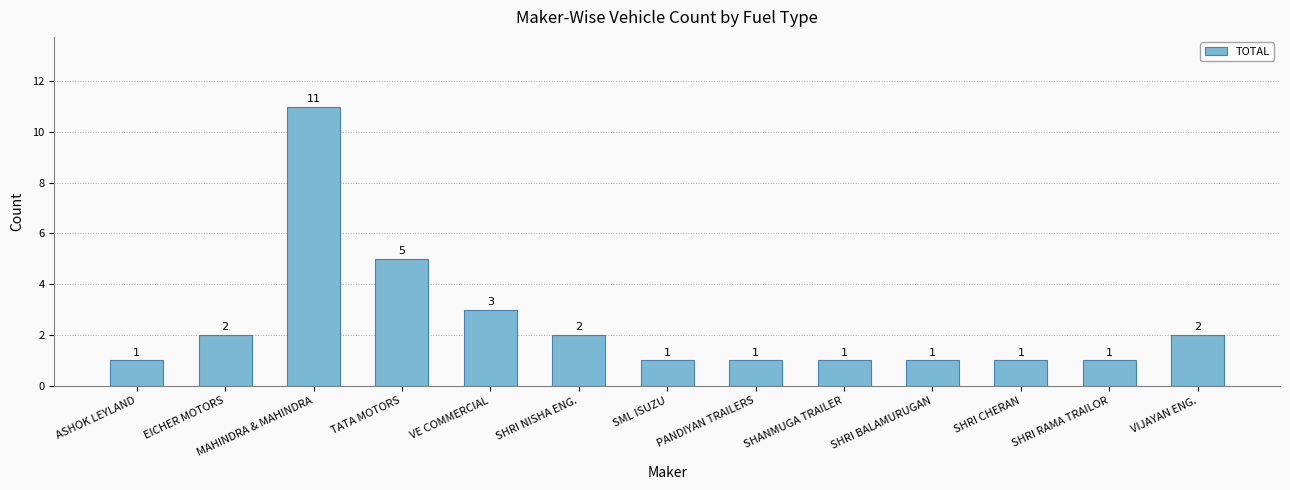

What is the difference between the maximum and minimum values?

10